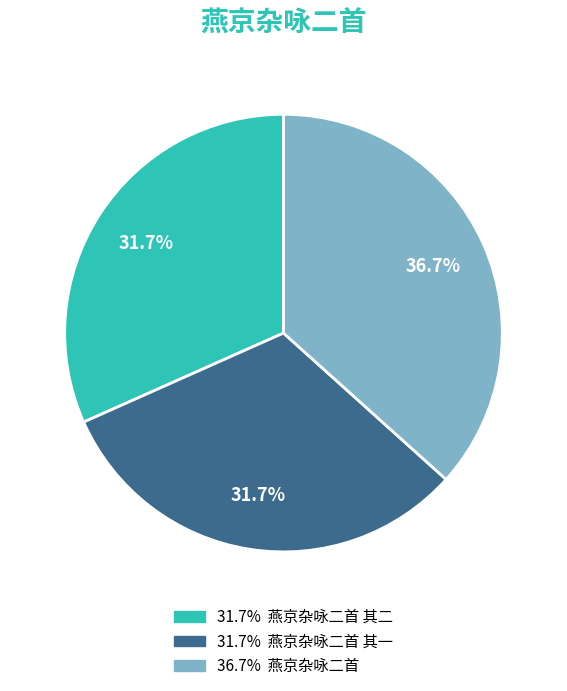

Is there a majority slice in this chart?

No